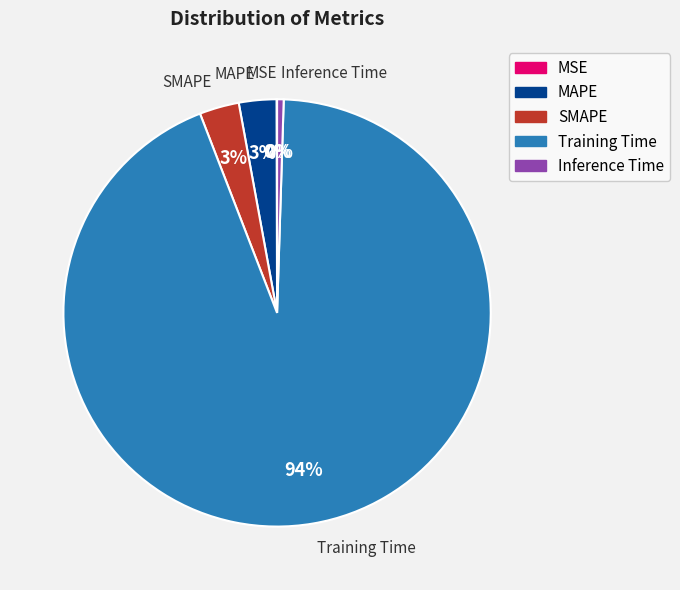

Which has a higher value, MAPE or Inference Time?

MAPE